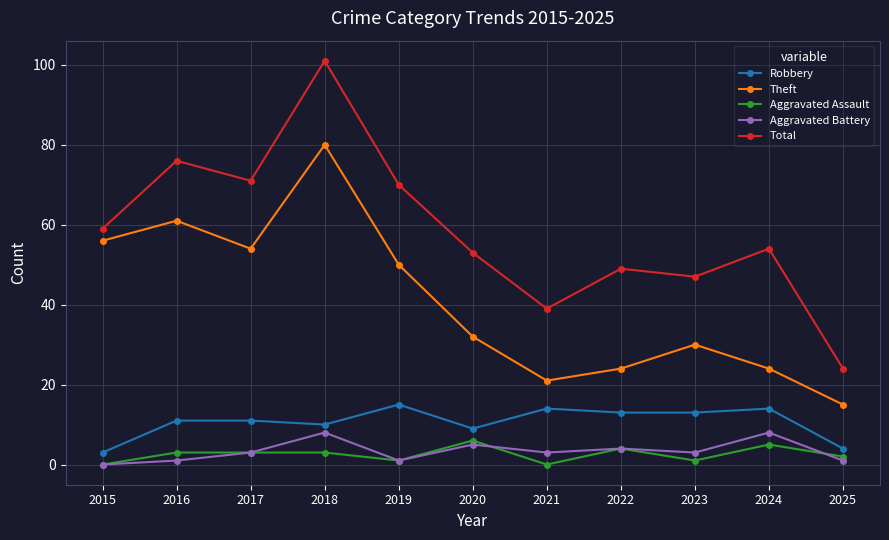

True or false: Theft has a value of 30 at 2023.

True